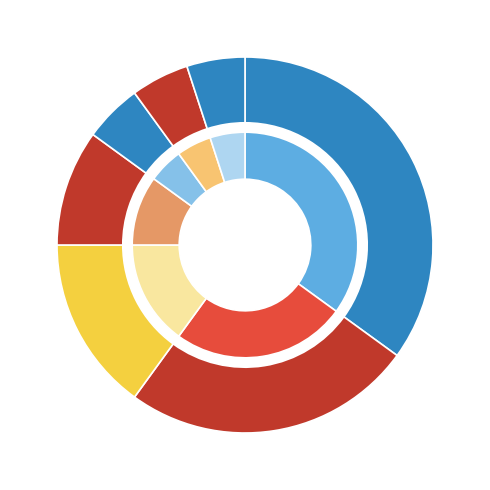

The sleep slice represents 6% of the pie. True or false?

False